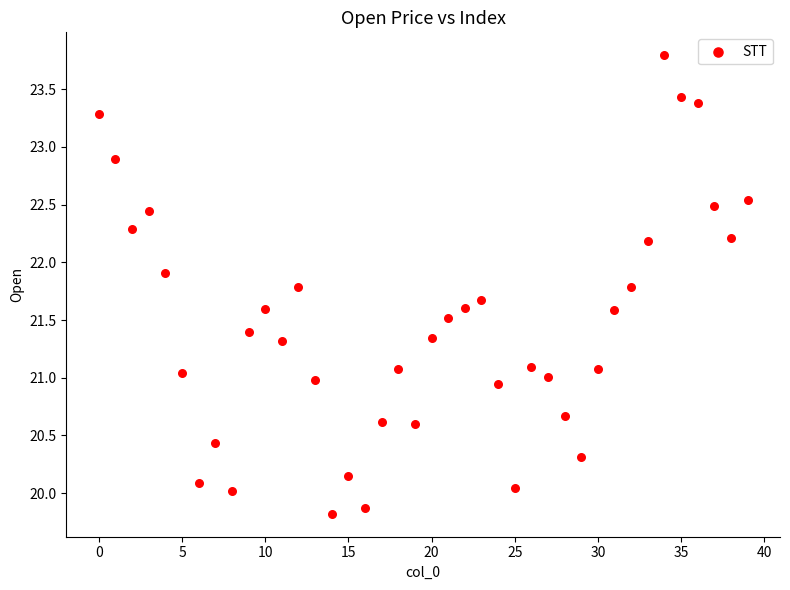

What is the range of Y values (max minus min)?

4.0